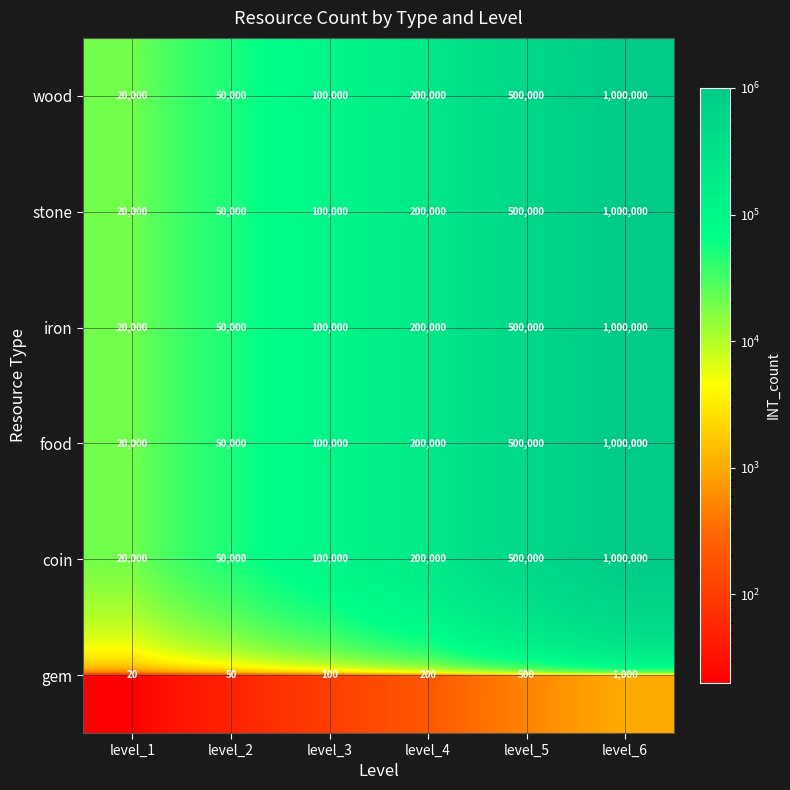

The iron series shows 1511825 at level_6. True or false?

False